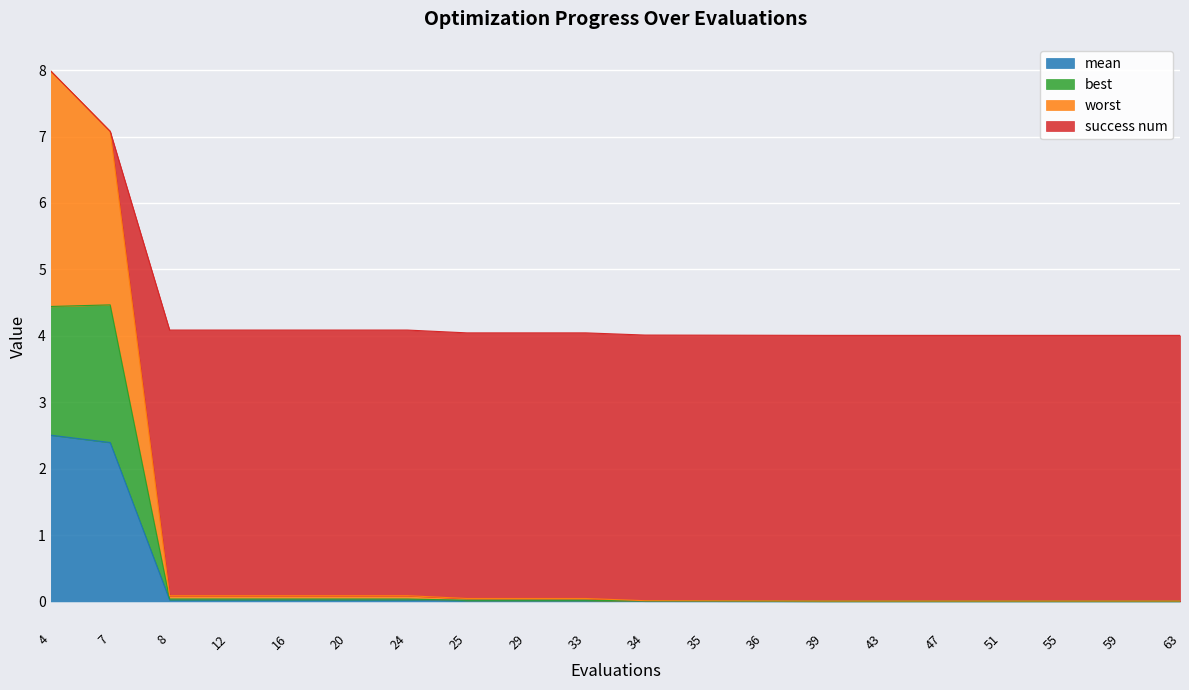

Is the value of best at 8 greater than the value of worst at 47?

No